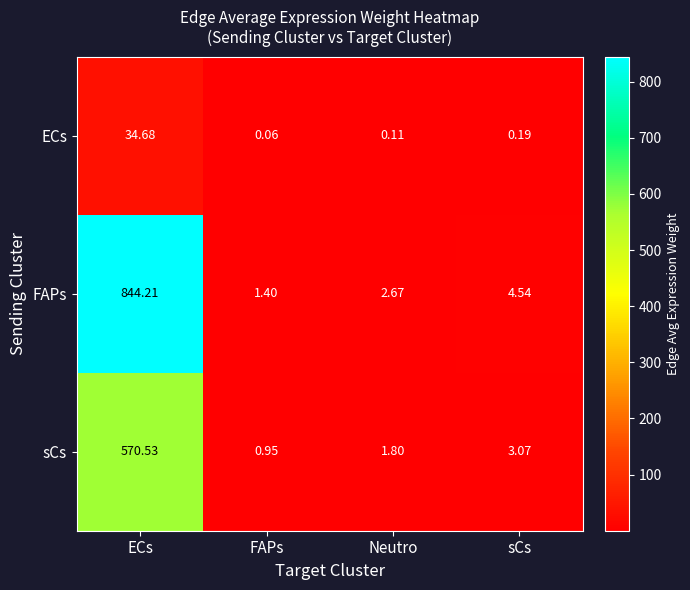

Which series has the widest spread of values?

FAPs